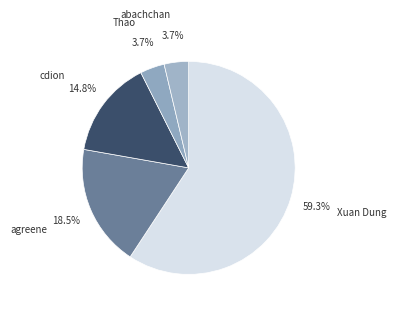

Is Xuan Dung the majority of the pie?

Yes